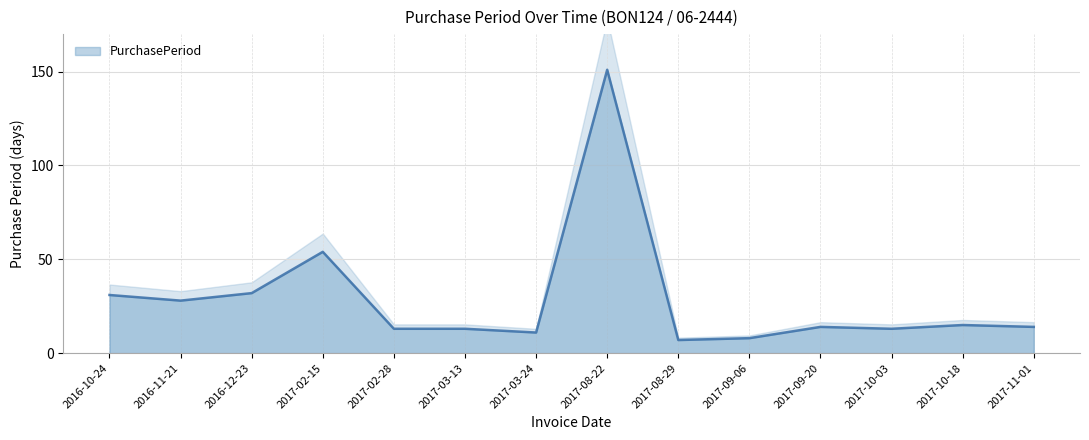

The value at 2017-03-13 is 19. True or false?

False